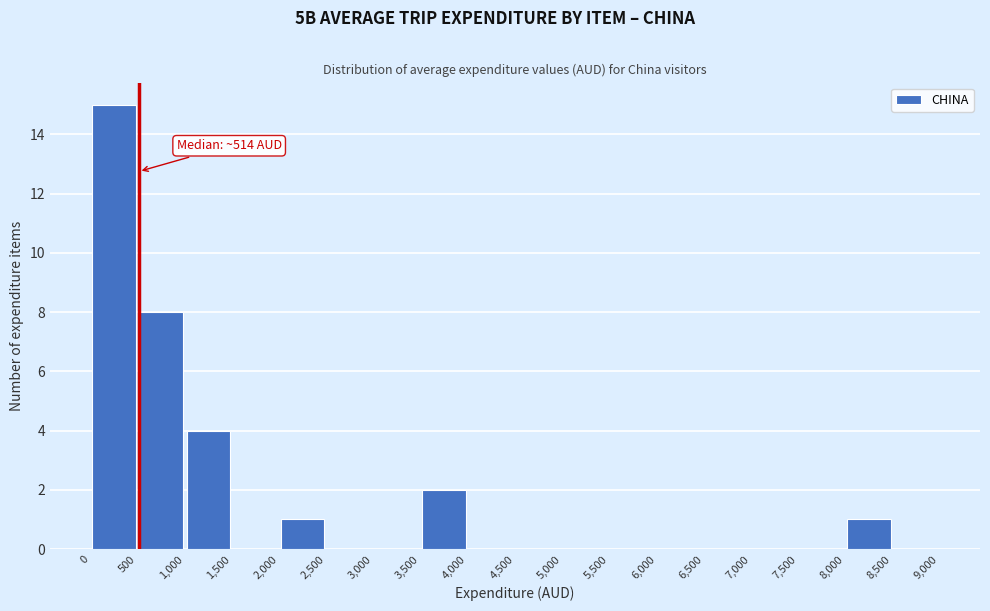

Over which range of the x-axis is the bar tallest?

0 to 500